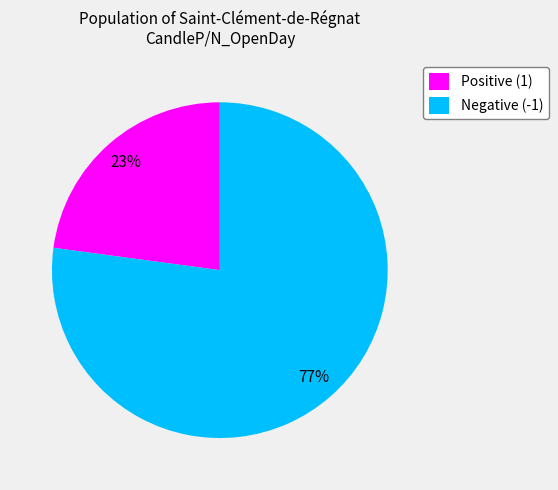

Do Negative (-1) and Positive (1) together represent more than half of the pie?

Yes